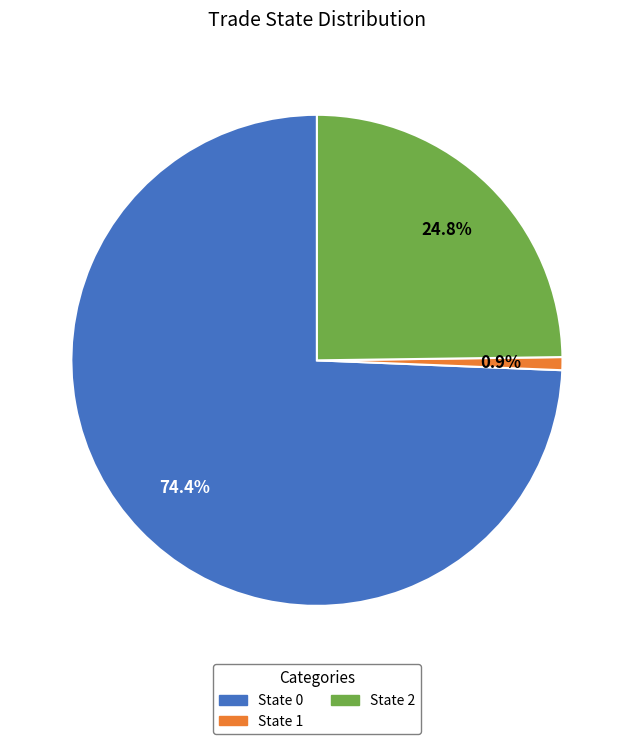

Is the sum of State 0 and State 2 greater than half?

Yes